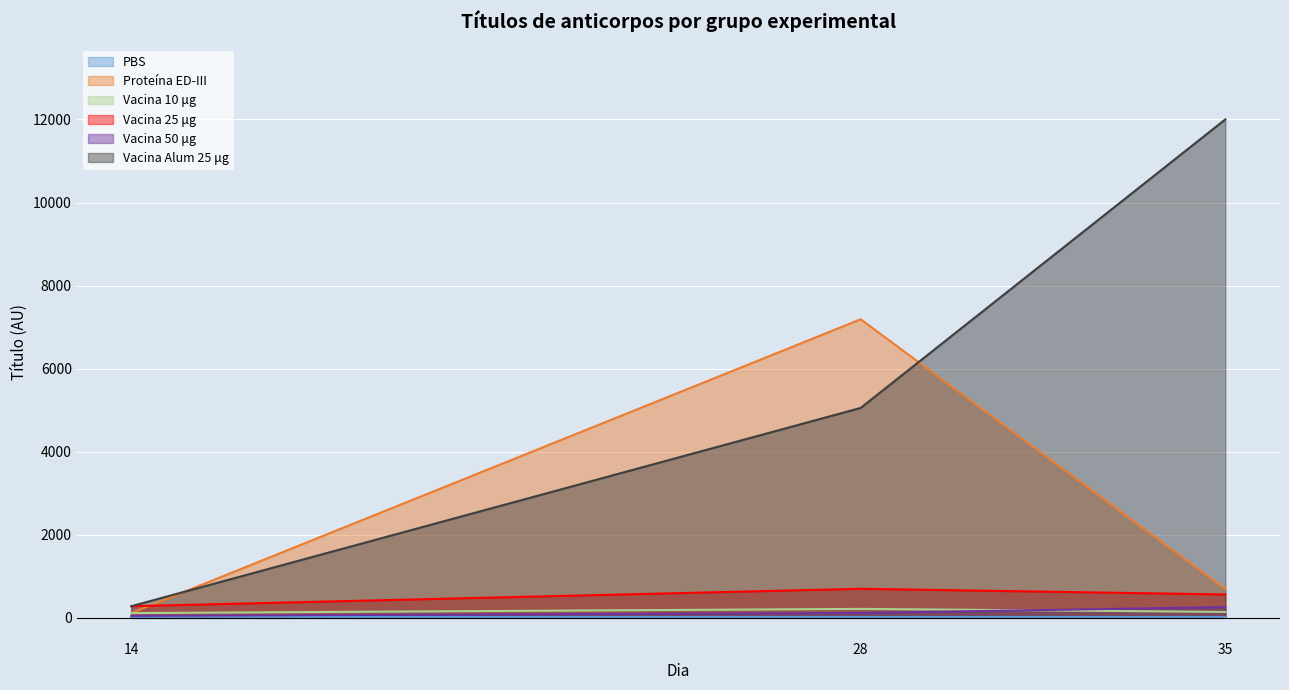

At how many categories does at least one series exceed 1941?

2